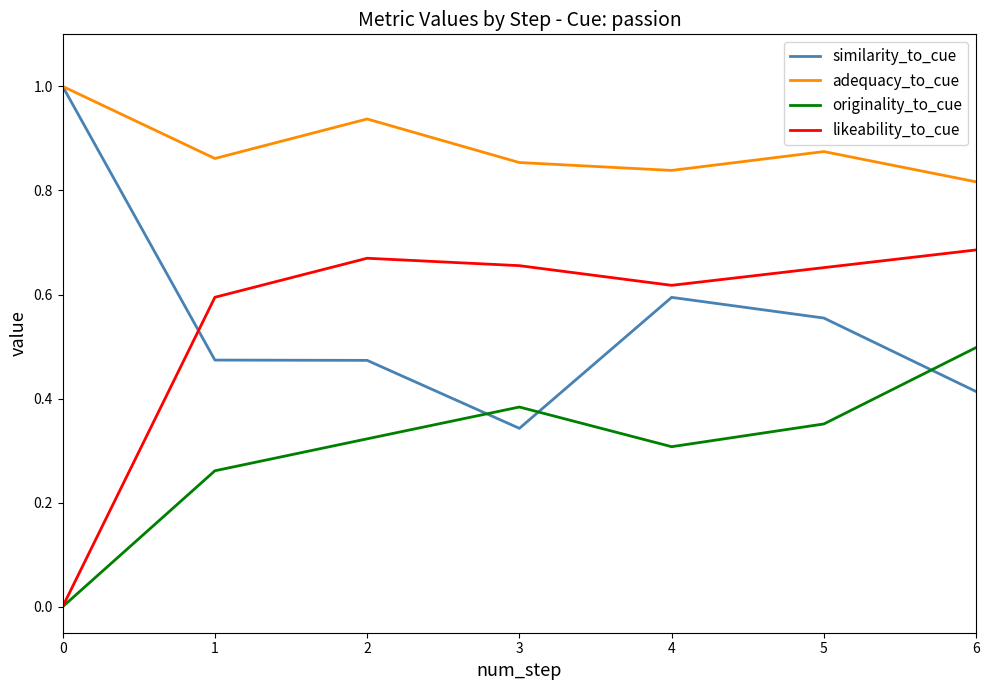

What is the difference between the second highest and second lowest values in the adequacy_to_cue series?

0.1